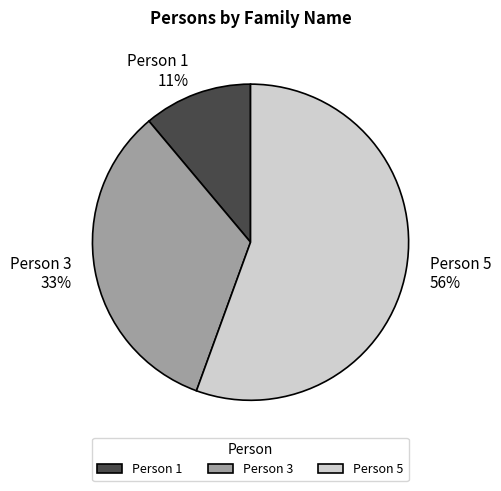

How many segments does this pie chart have?

3